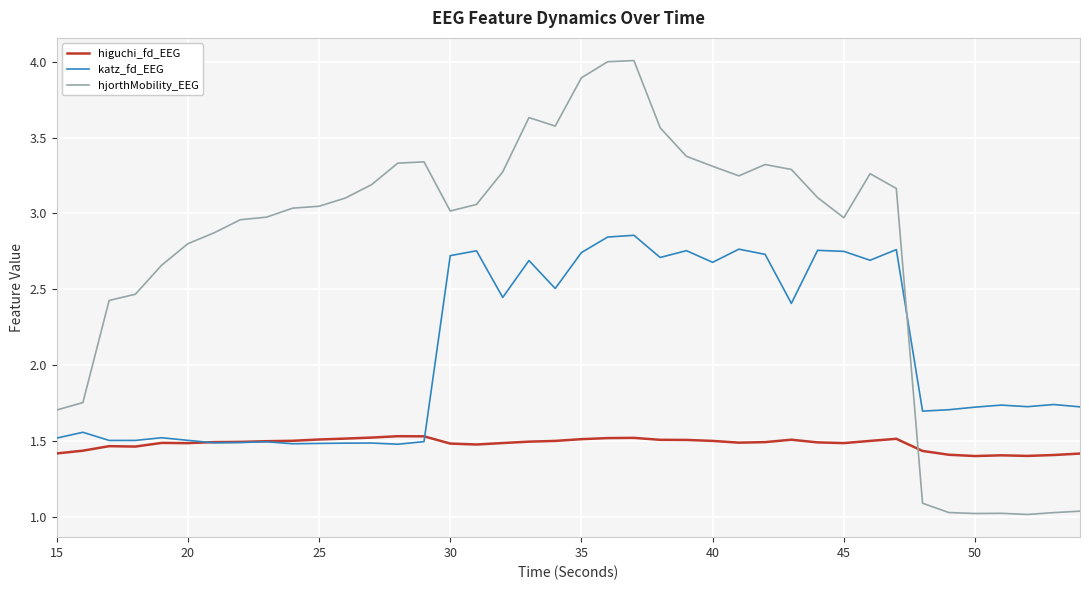

True or false: katz_fd_EEG and hjorthMobility_EEG cross at least once.

True